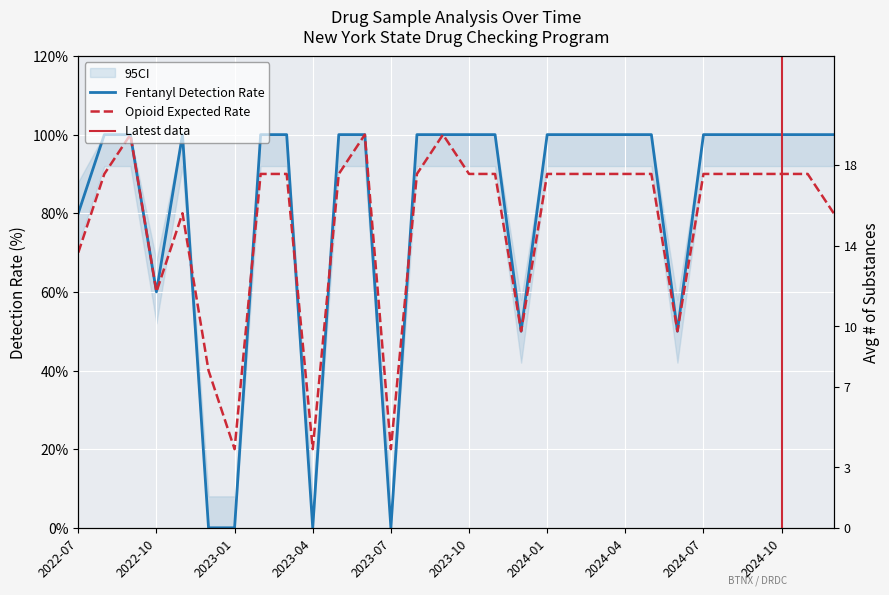

The Opioid Expected Rate series shows 102 at 2022-10. True or false?

False